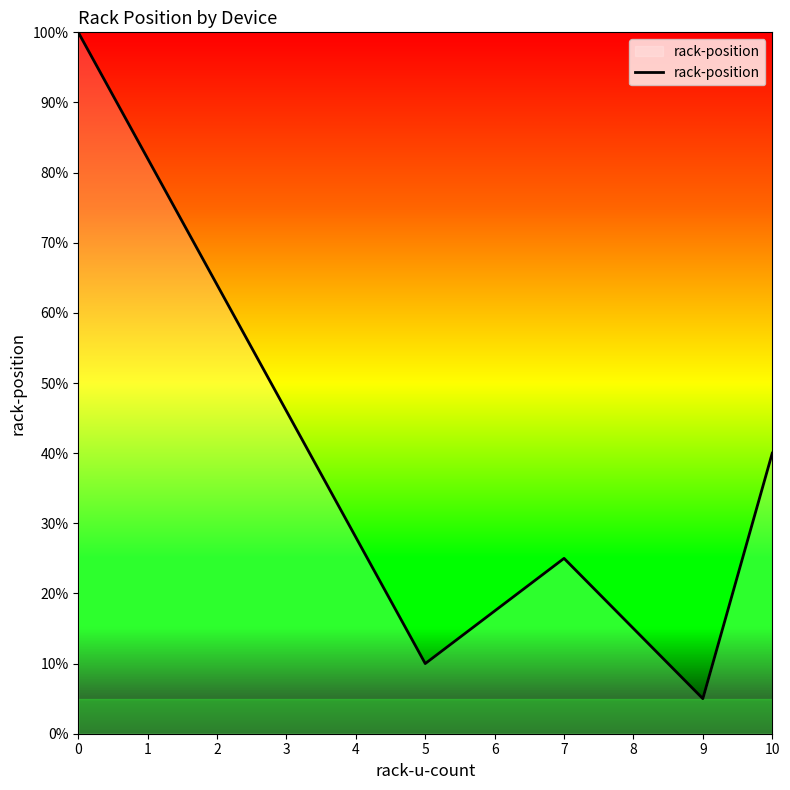

How many distinct data groups are displayed?

1